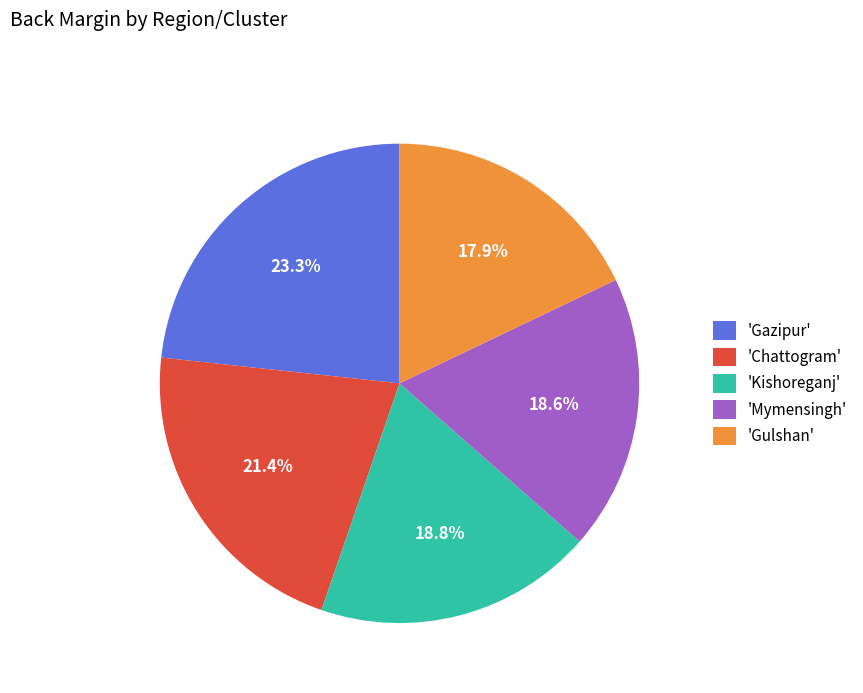

Does 'Gazipur' represent more than half of the total?

No